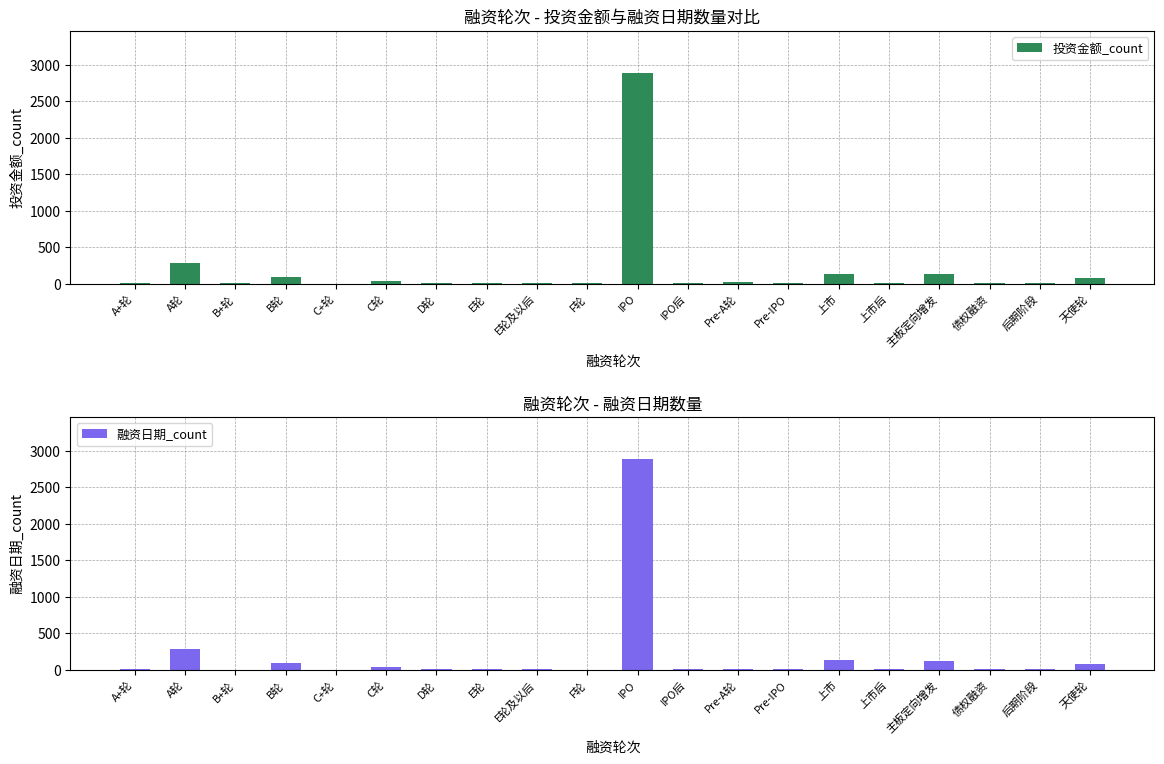

Reading left to right, what are all the values shown in this chart?

投资金额_count: 5	283	3	94	1	34	15	6	4	2	2886	7	16	5	138	13	126	9	4	80
融资日期_count: 4	283	3	94	1	34	15	6	4	2	2886	7	16	5	138	13	126	9	4	80